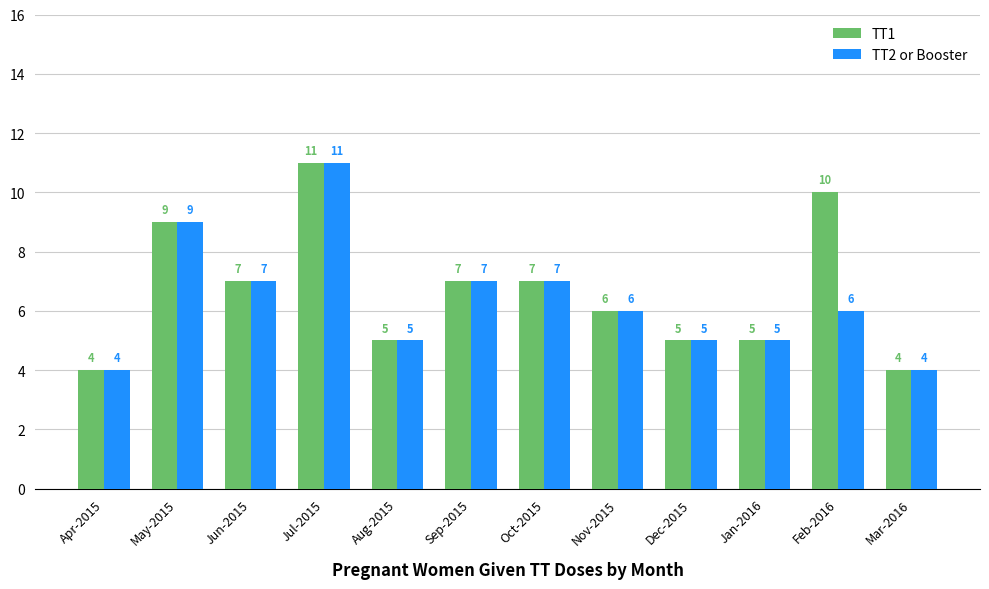

What are all the series names shown in the legend?

TT1, TT2 or Booster